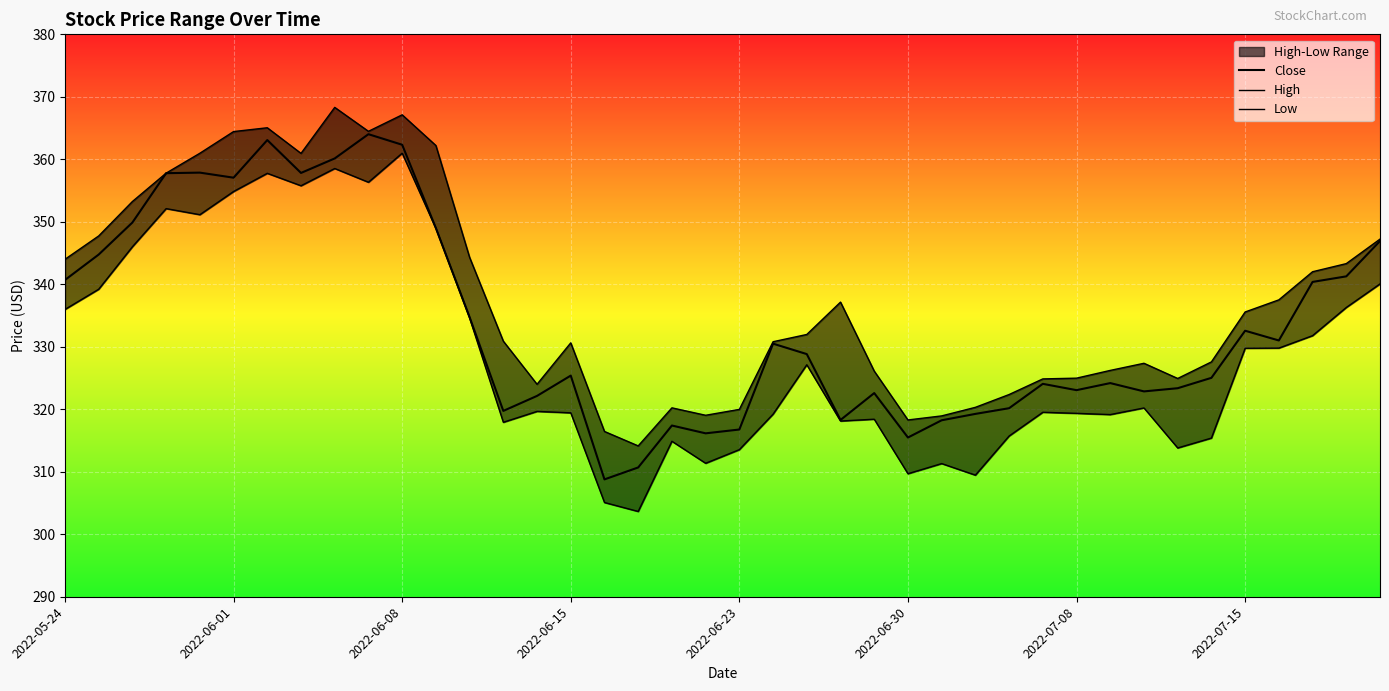

True or false: Close and Low cross at least once.

False